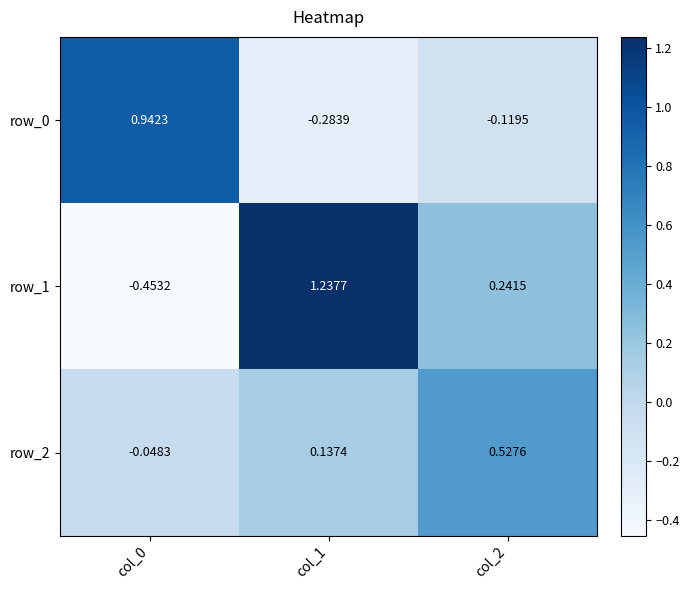

Is the value of row_1 at col_0 greater than the value of row_0 at col_1?

No